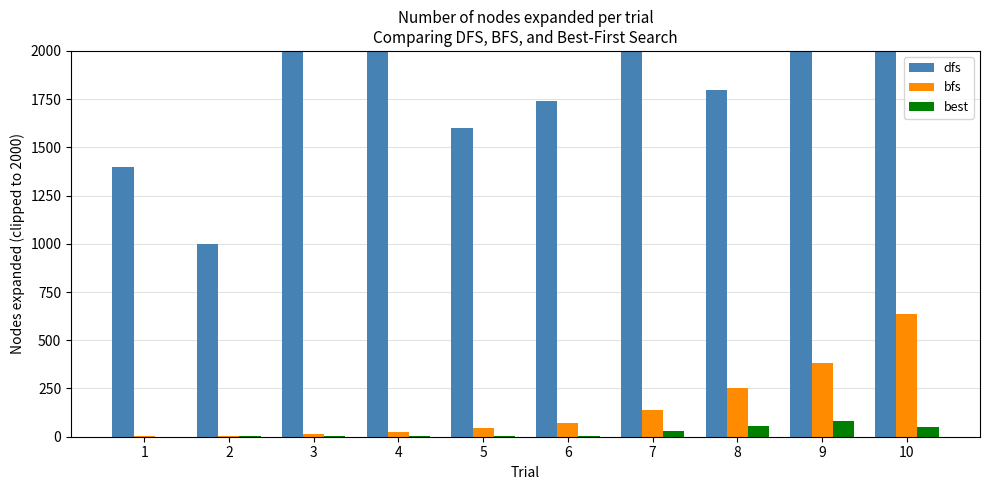

Between 4 and 5, which series saw the biggest shift?

dfs